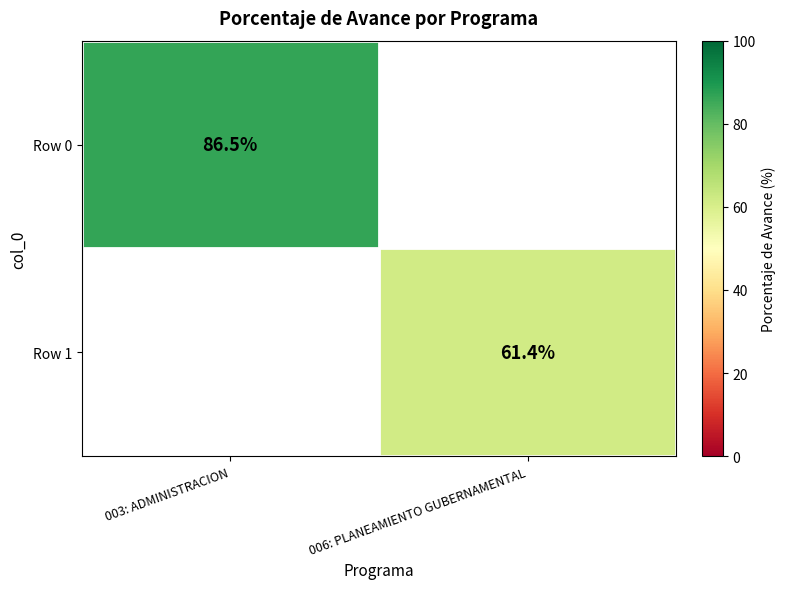

Between 006: PLANEAMIENTO GUBERNAMENTAL and 003: ADMINISTRACION, which is larger?

003: ADMINISTRACION